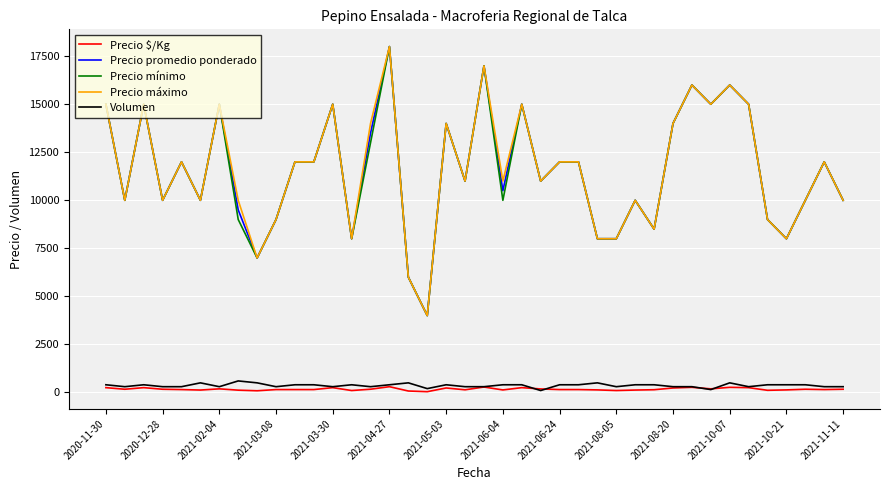

What is the difference between the maximum and minimum values in the Volumen series?

500